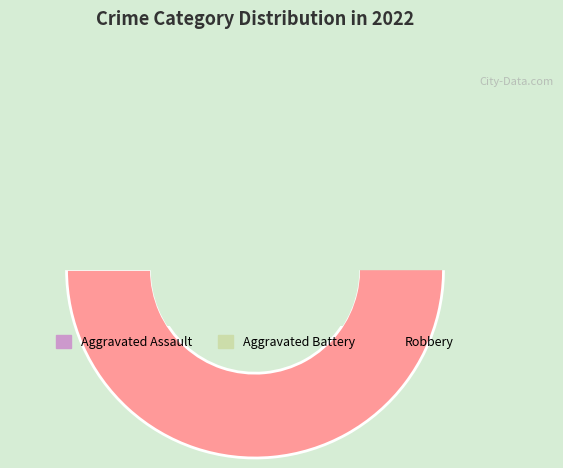

Rank the categories by value from lowest to highest.

Criminal Sexual Assault, Aggravated Assault, Aggravated Battery, Robbery